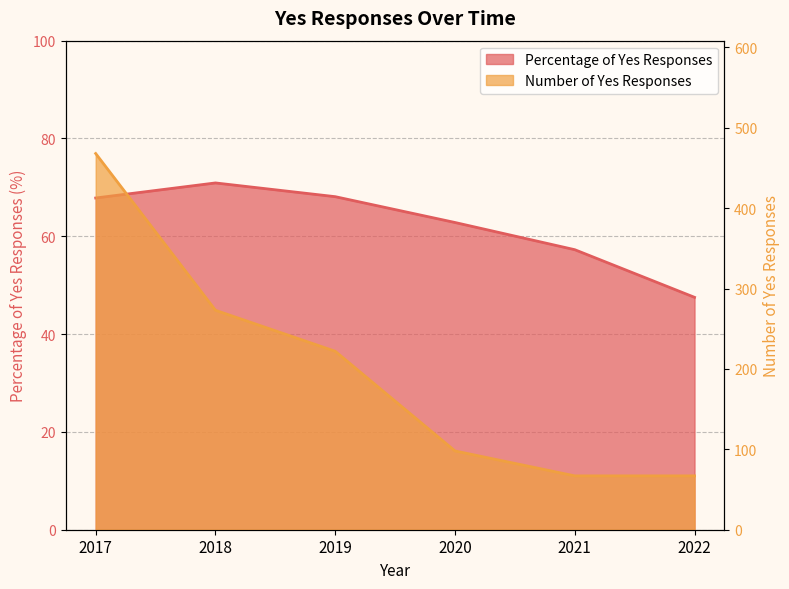

Reading right to left, transcribe all the data shown in this chart.

Percentage of Yes Responses: 47.5	57.3	62.8	68.1	70.9	67.8
Number of Yes Responses: 67.0	67.0	98.0	222.0	273.0	468.0